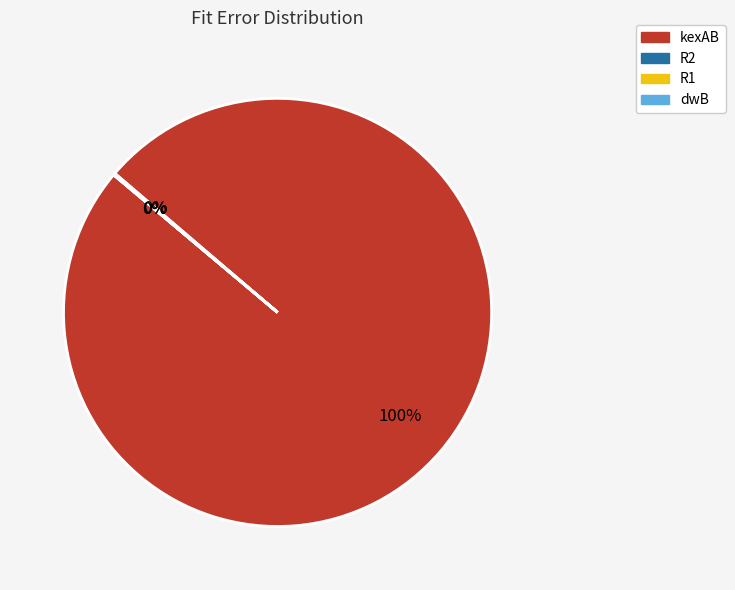

The kexAB slice represents 93% of the pie. True or false?

False